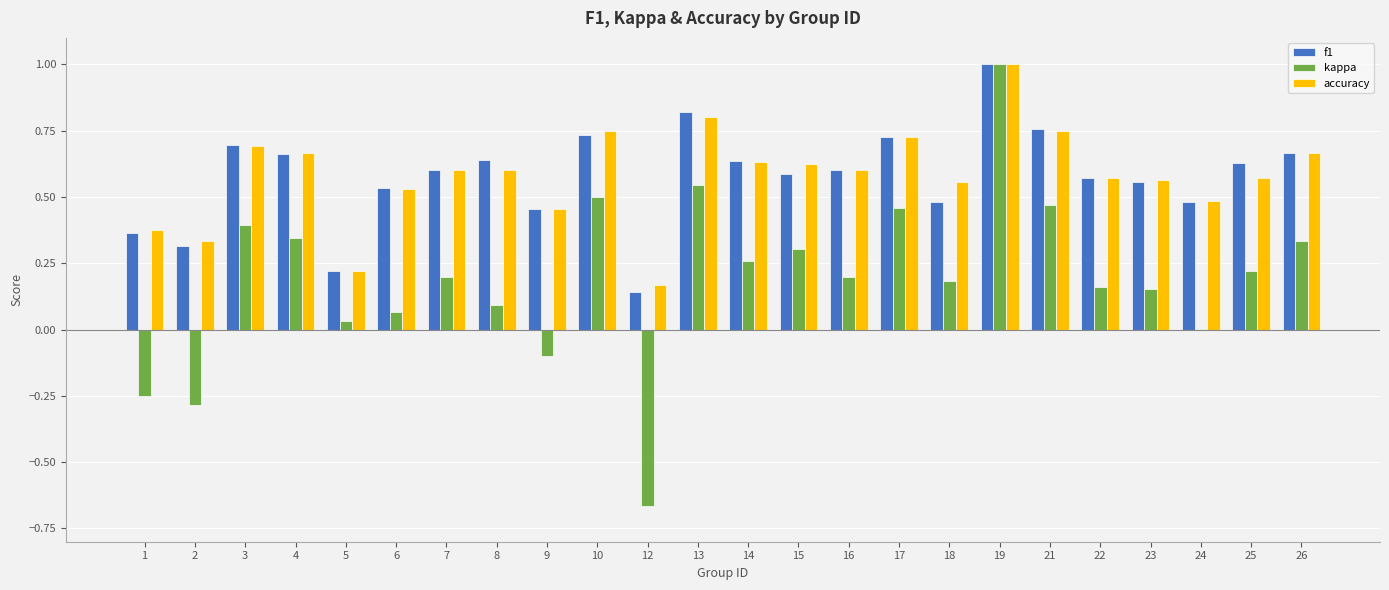

Is it true that f1 equals 0.6 at 15?

True